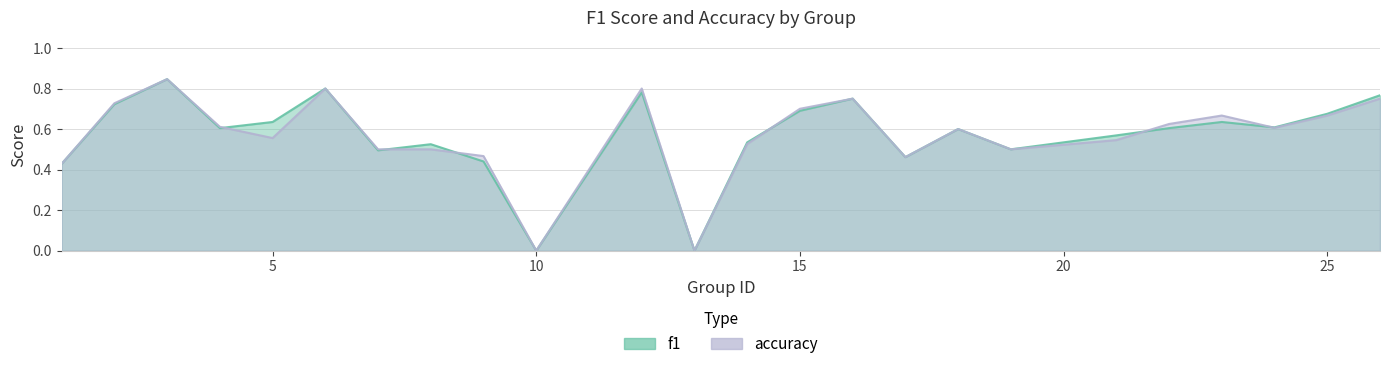

After their last crossing, which series has the higher values: accuracy or f1?

f1